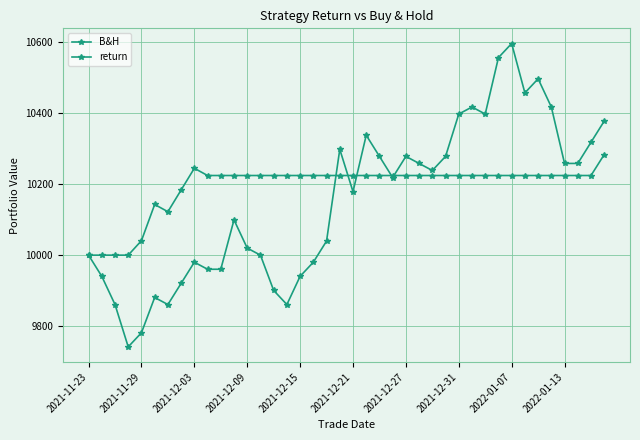

Is this an area chart (filled region under the line)?

No